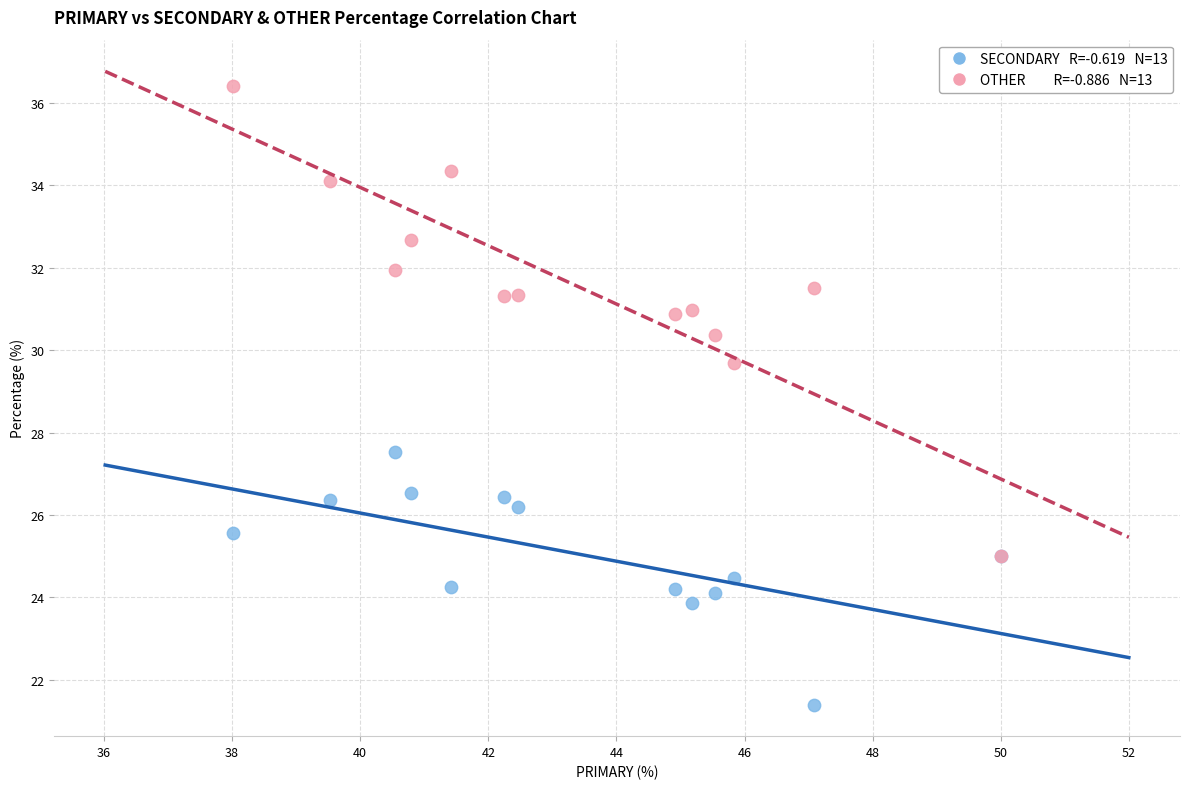

Across all series, what Y value is closest to 28?

27.5